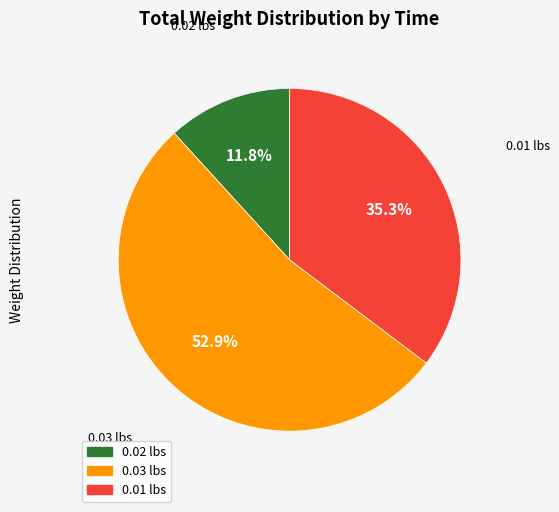

How many segments does this pie chart have?

3